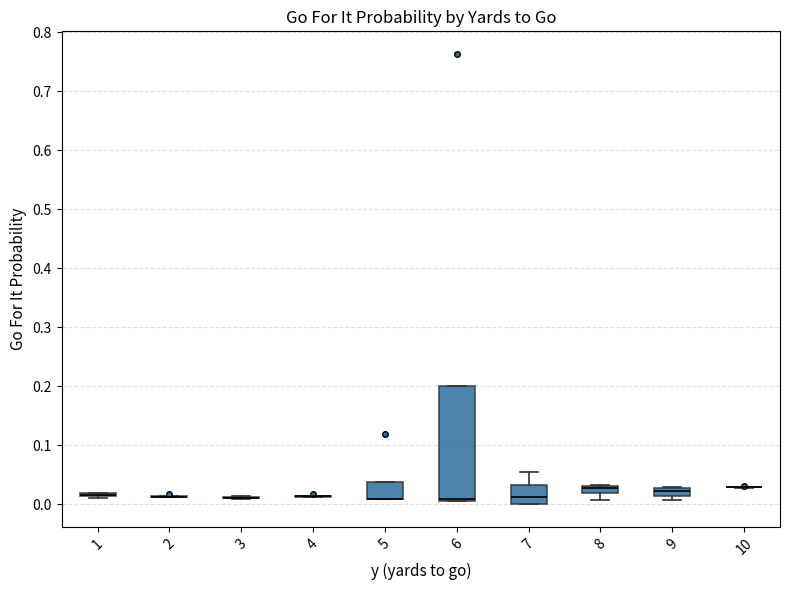

Where is the lower edge of the box at x = 7 on the y-axis? The values are not printed on the chart, so give them approximately, as read against the axis.

0.00